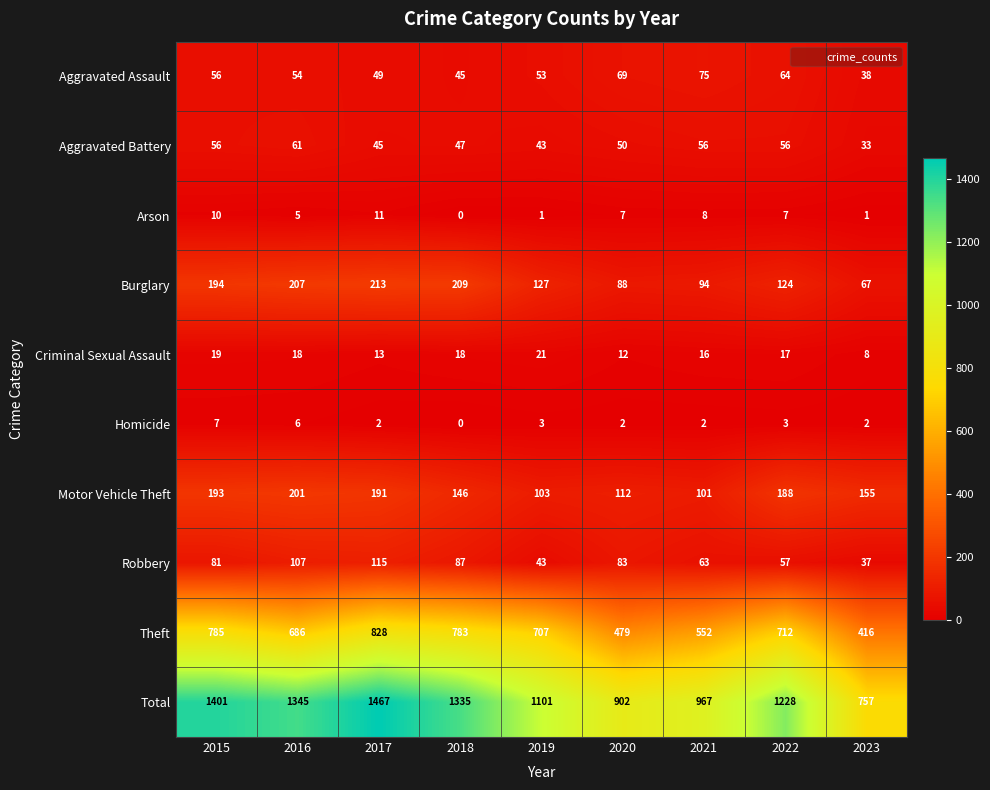

Read the Robbery value at 2016, to the nearest 10.

110